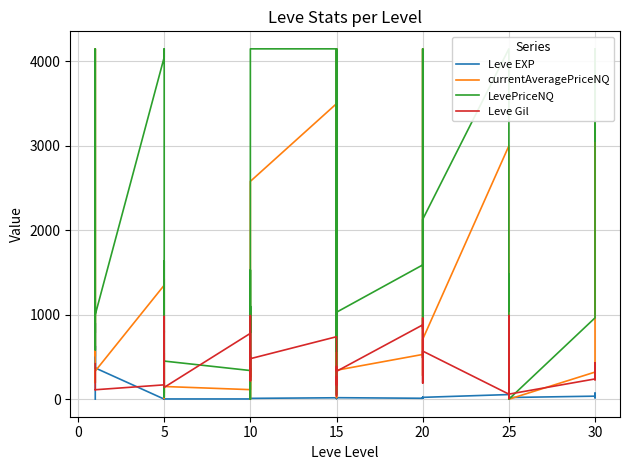

List the series in order of their peak value, highest first.

currentAveragePriceNQ, LevePriceNQ, Leve Gil, Leve EXP